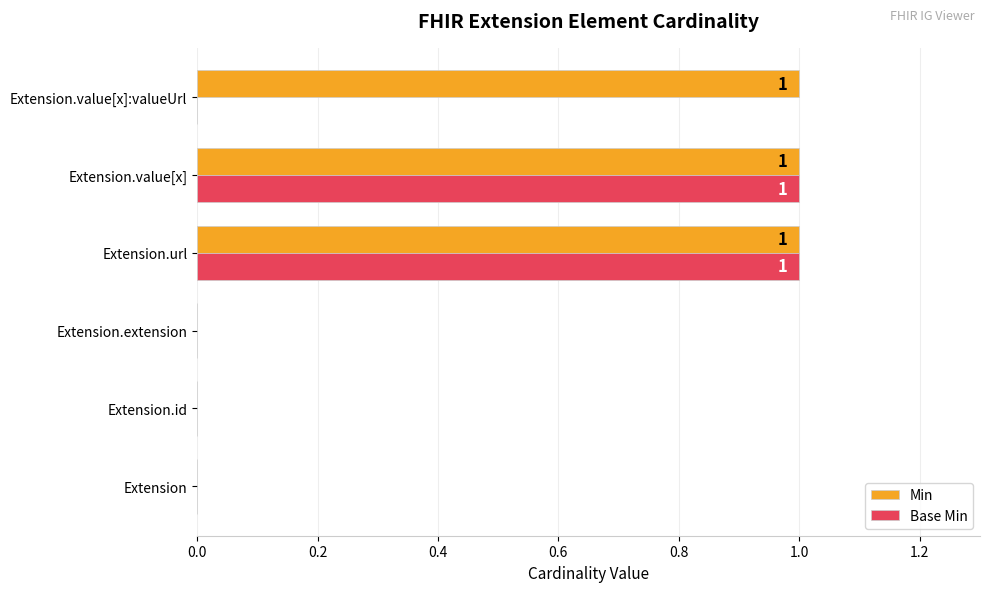

What is the highest value of the Min series?

1